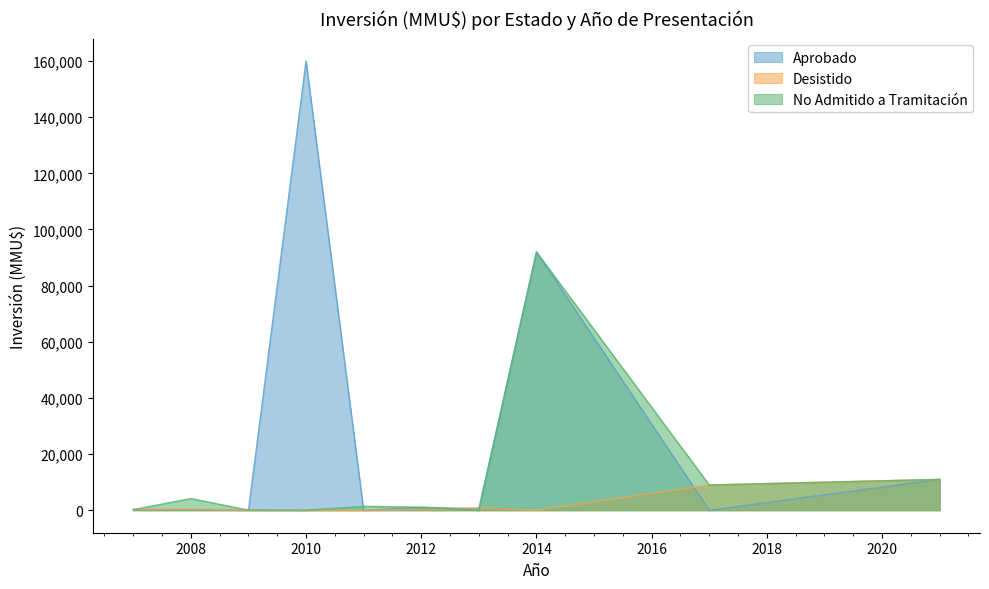

Between which two adjacent categories do Desistido and No Admitido a Tramitación first intersect?

2014 and 2013